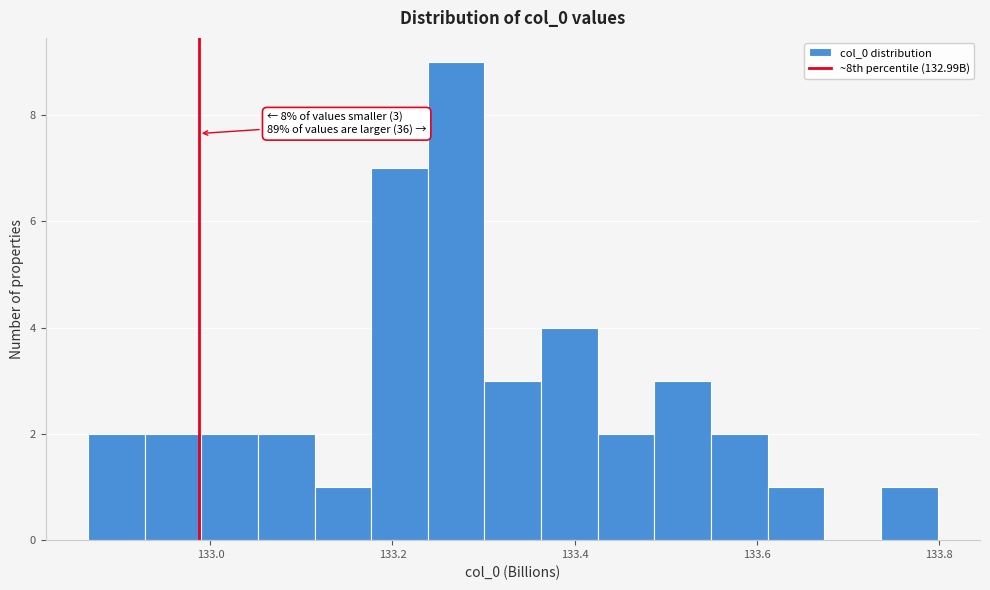

Read against the x-axis, roughly where is the centre of the tallest bar?

133.26